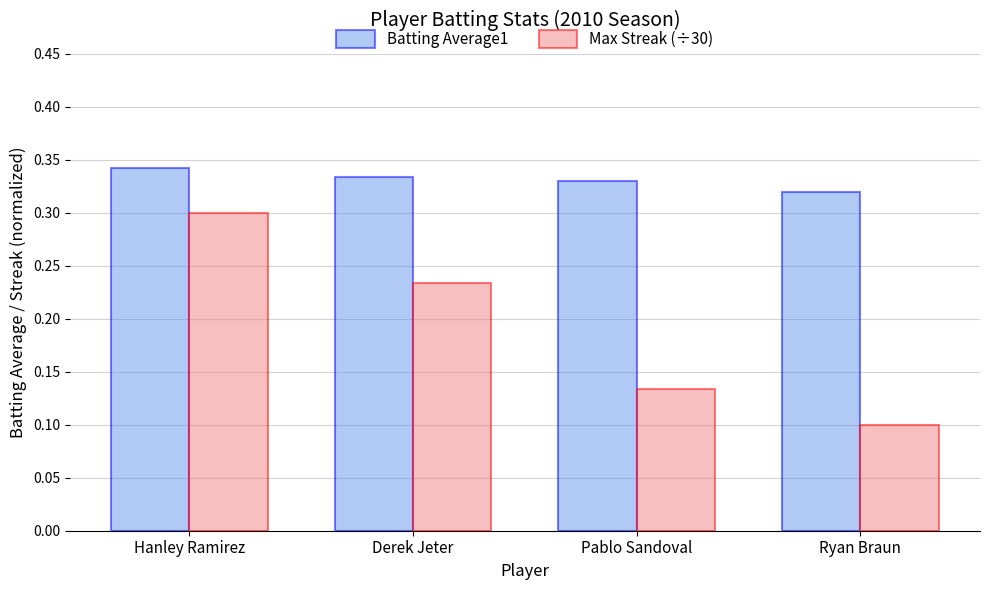

At which category does the chart reach its minimum across all series?

Ryan Braun